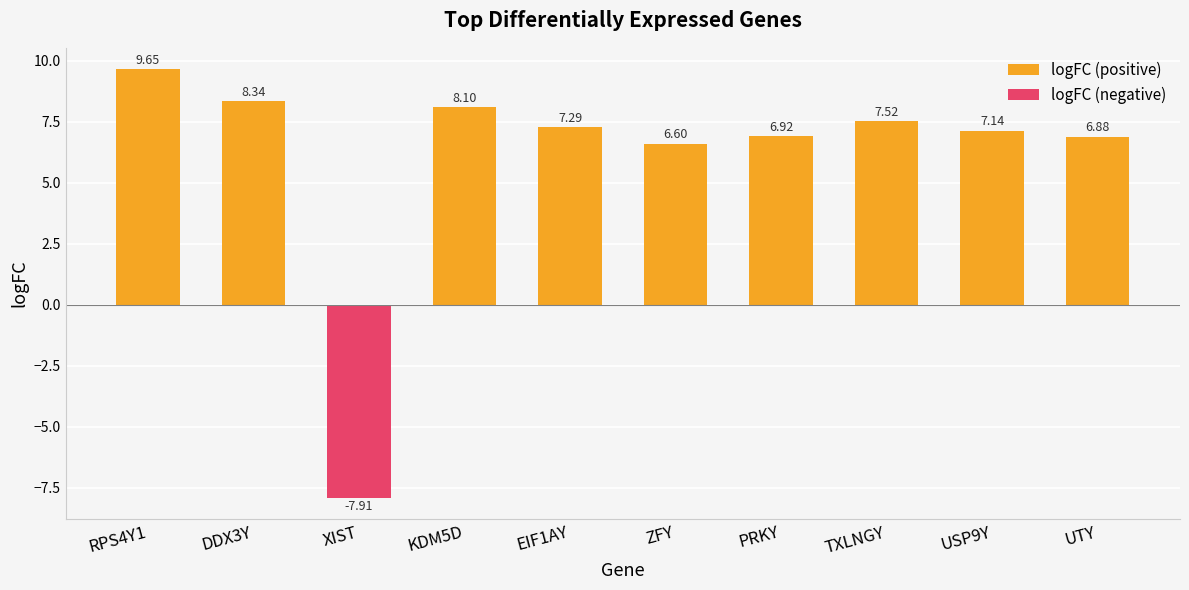

Rank the series by their average value, from lowest to highest.

logFC (negative), logFC (positive)